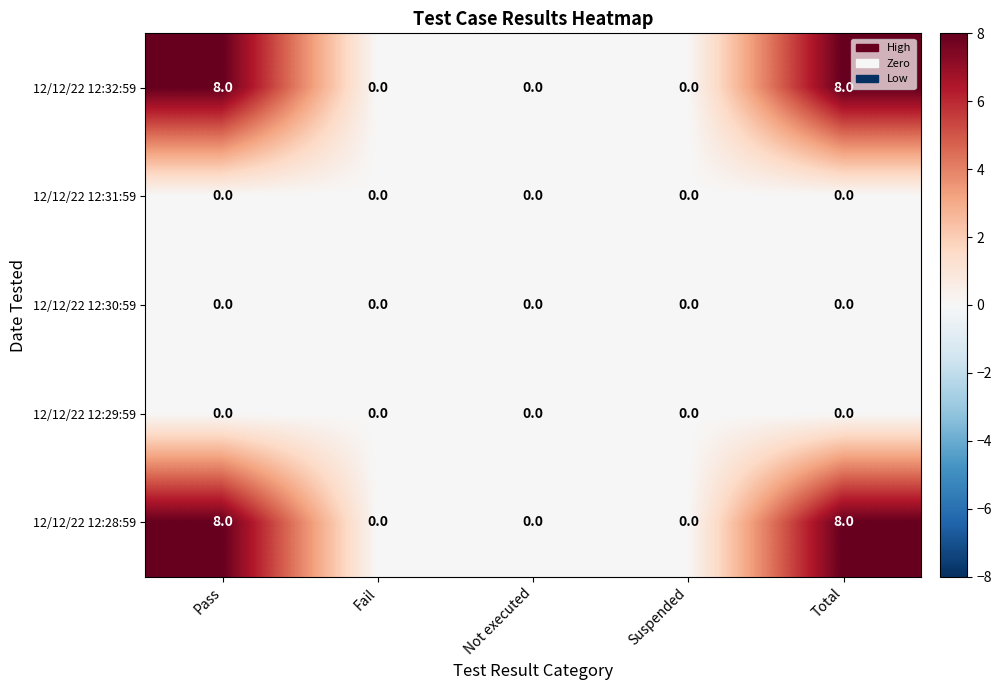

The 12/12/22 12:30:59 series shows 0 at Total. True or false?

True